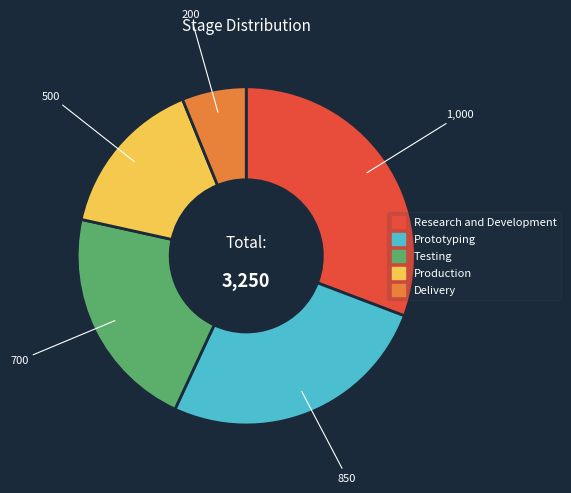

What is the largest slice in the pie chart?

Research and Development